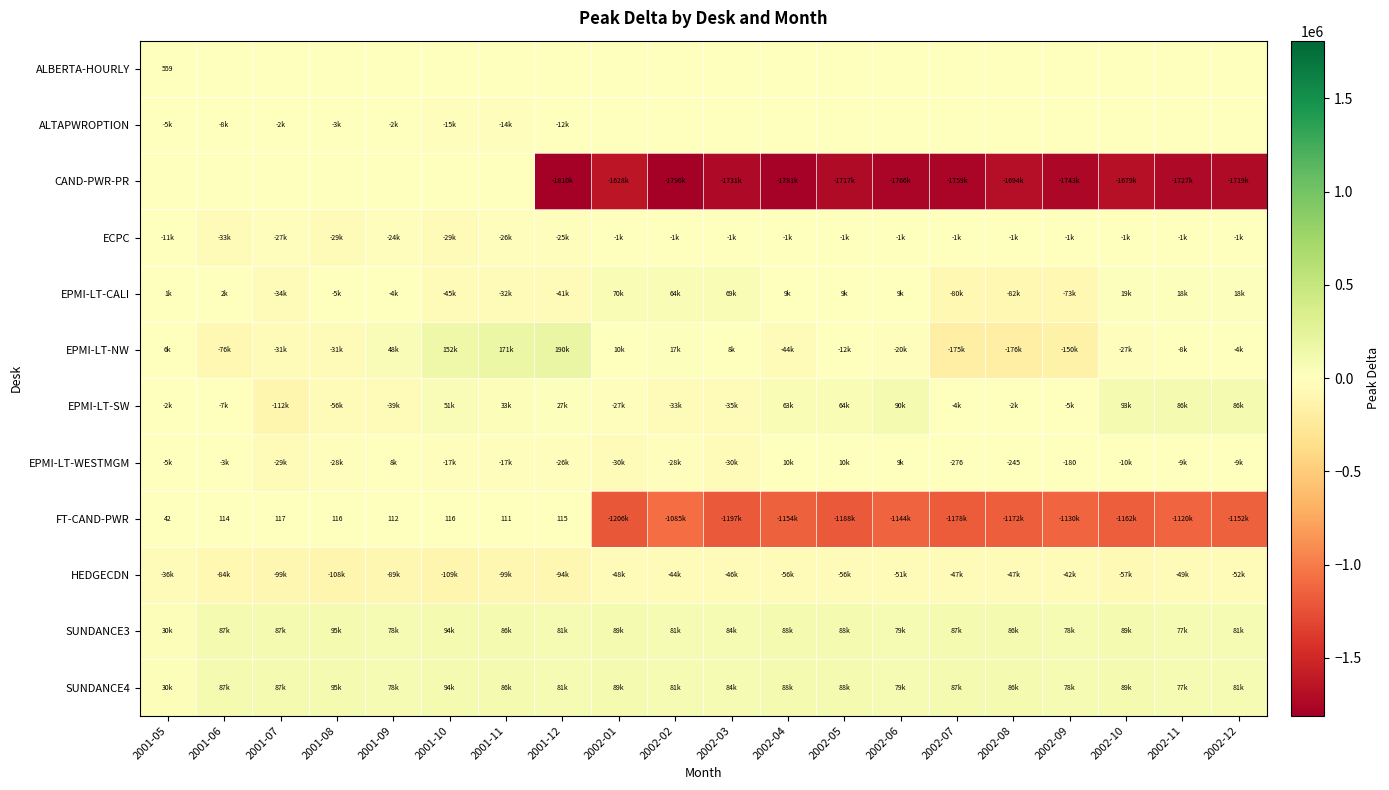

Which series has the largest range (max minus min)?

CAND-PWR-PR